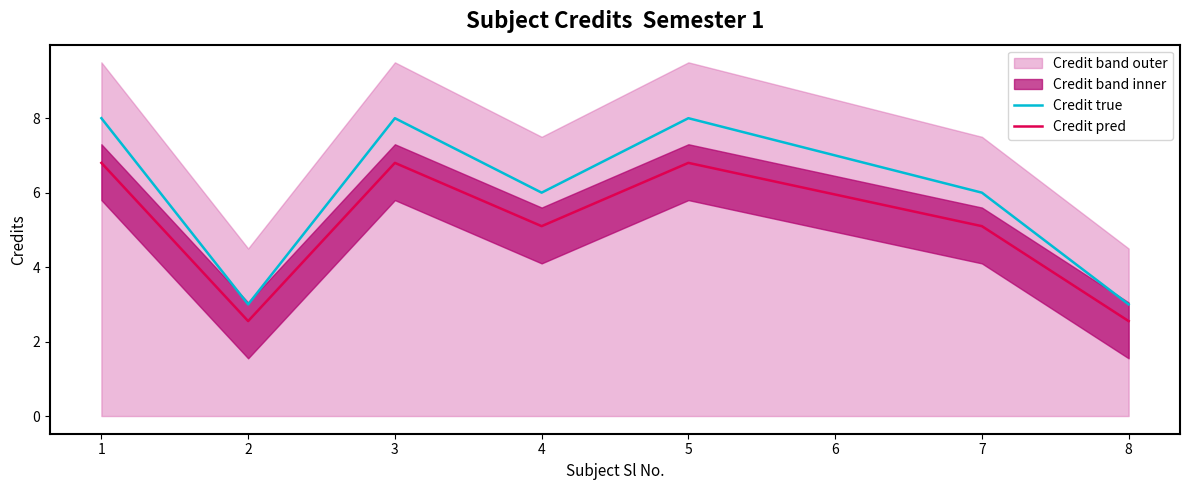

At which category does Credit true reach its first local valley?

2